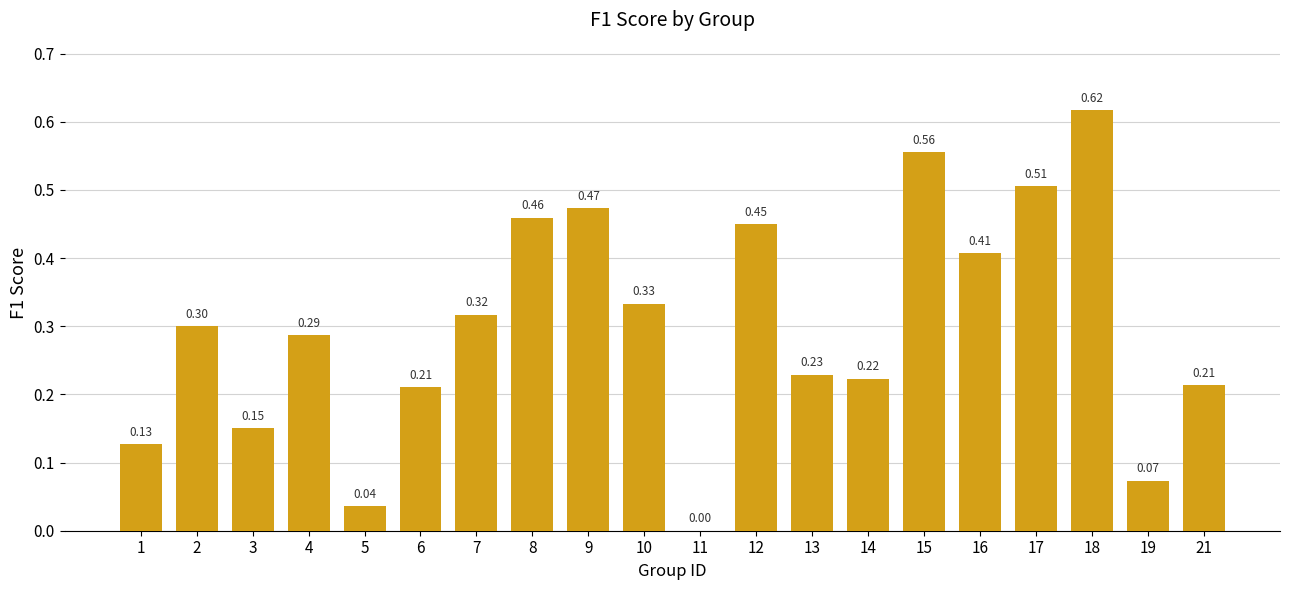

Between 8 and 14, which is larger?

8